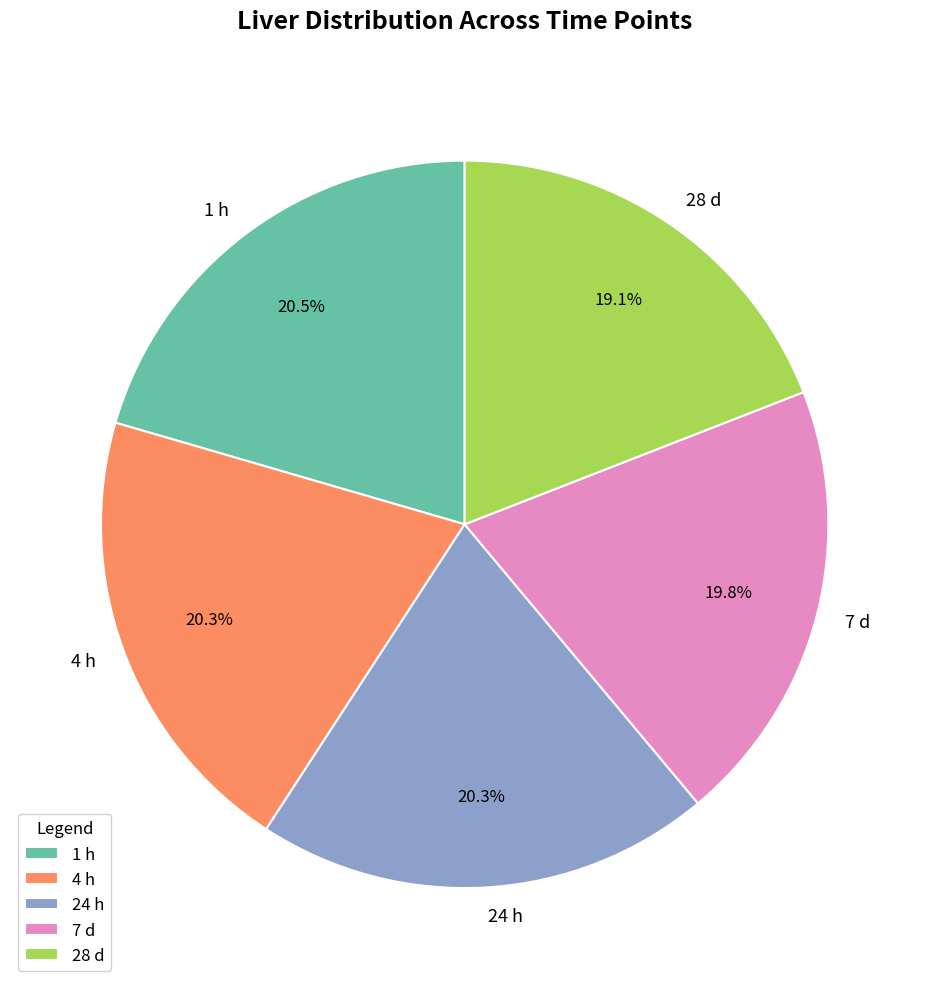

How much of the chart is everything except 24 h?

79.7%